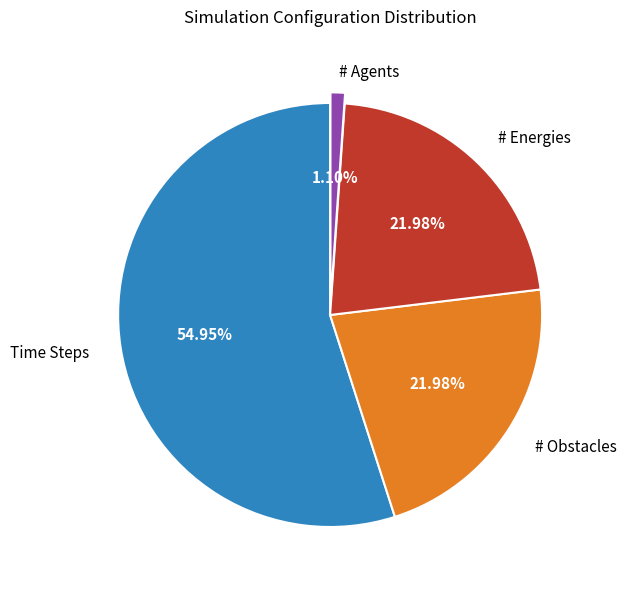

Does any single category account for the majority?

Yes